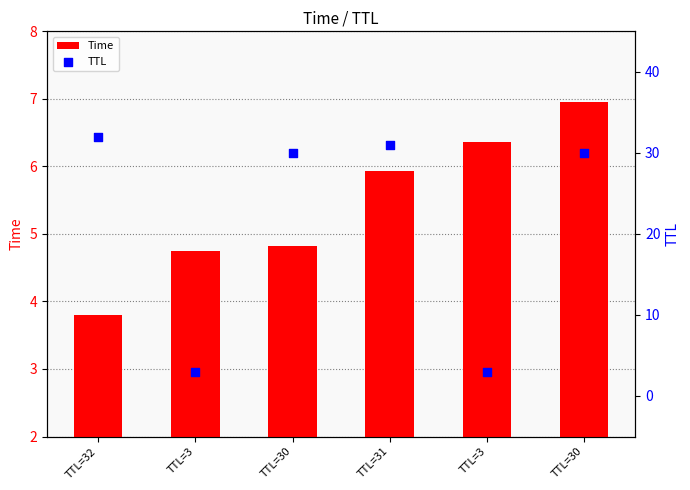

Which series has the largest Y range (max minus min)?

TTL